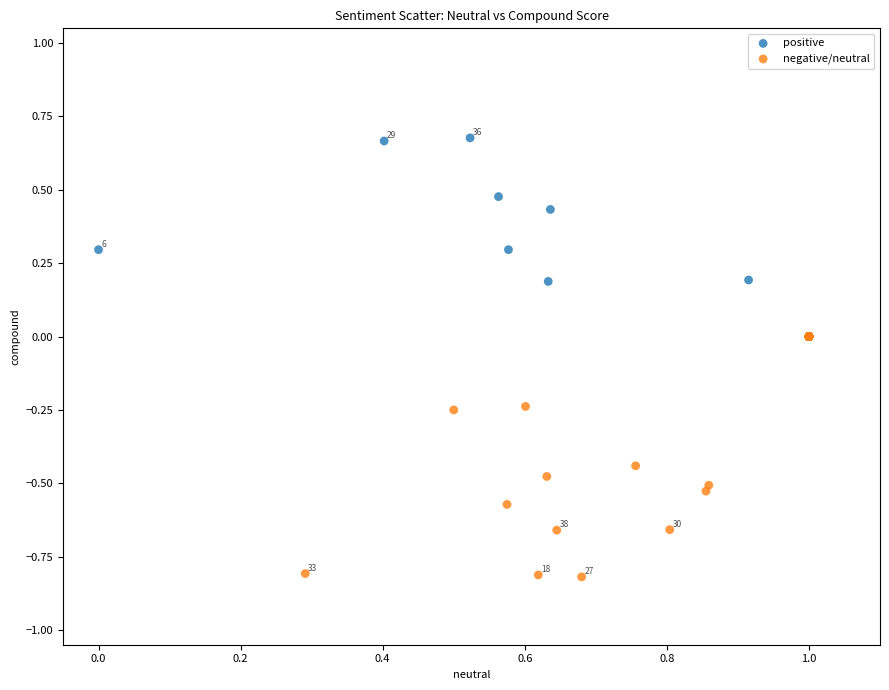

Which series has the largest Y range (max minus min)?

negative/neutral